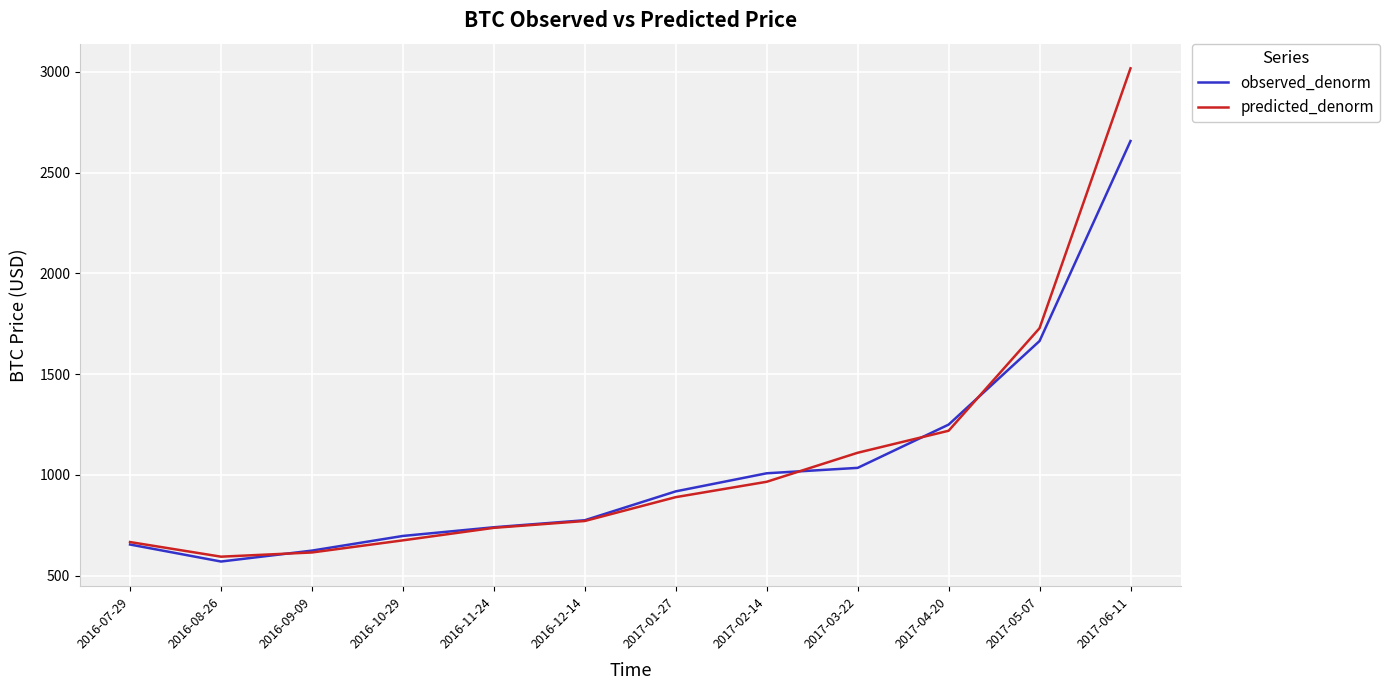

How many interior local valleys does the predicted_denorm series have?

1